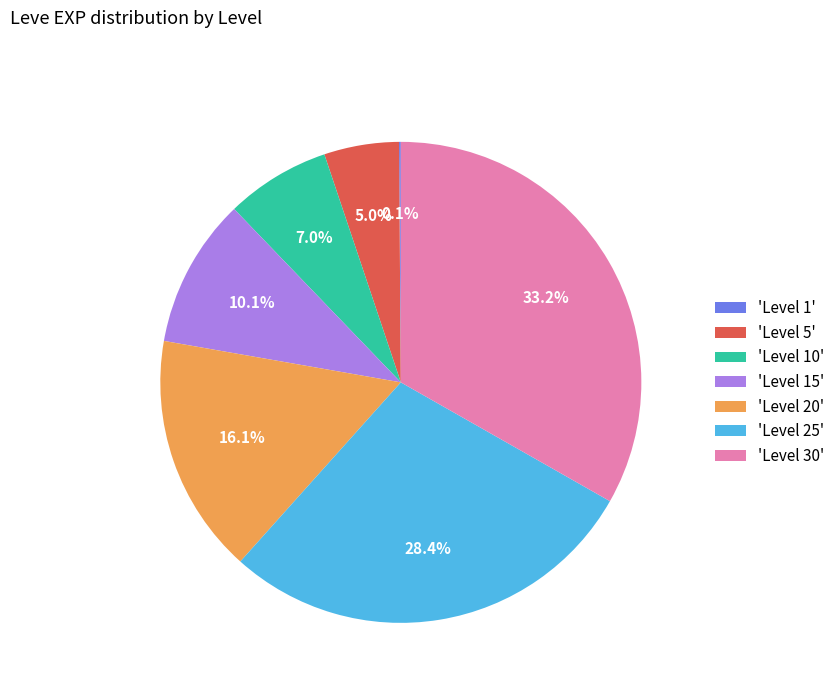

Combined, do 'Level 15' and 'Level 5' account for over 50%?

No